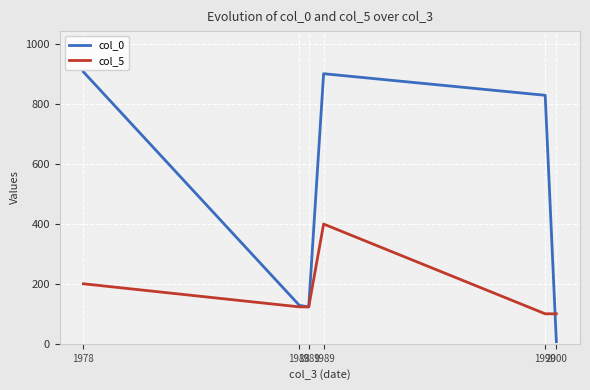

List the series in order of their overall mean, highest first.

col_0, col_5